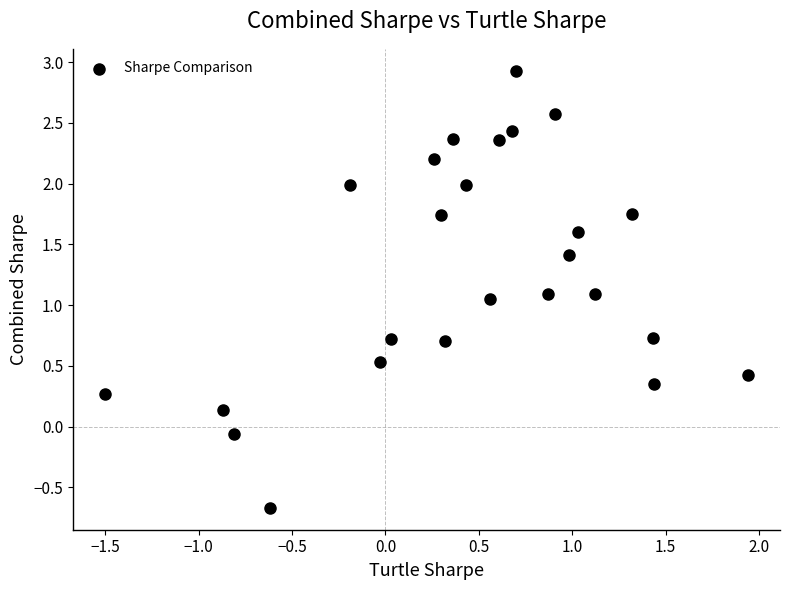

What is the range of Y values (max minus min)?

3.6